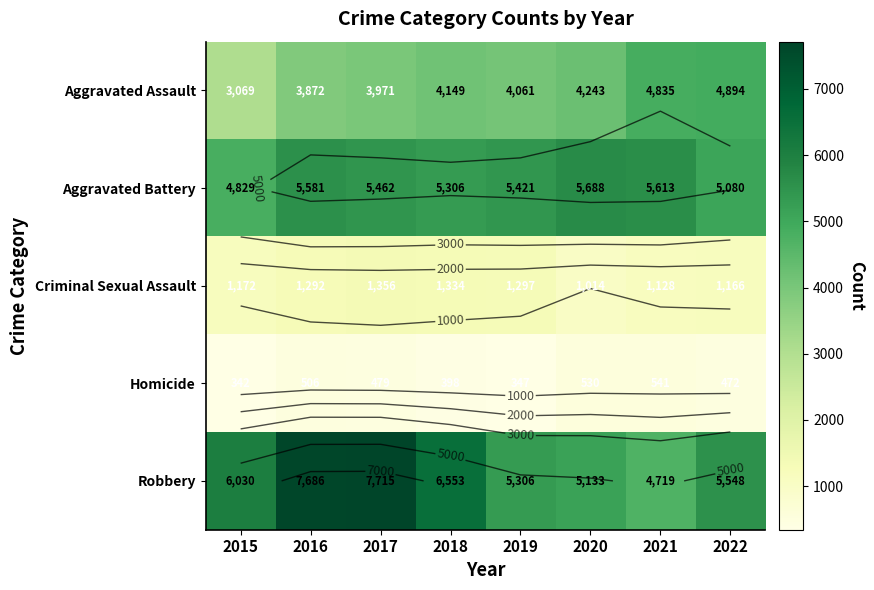

How many data points does each series have?

8